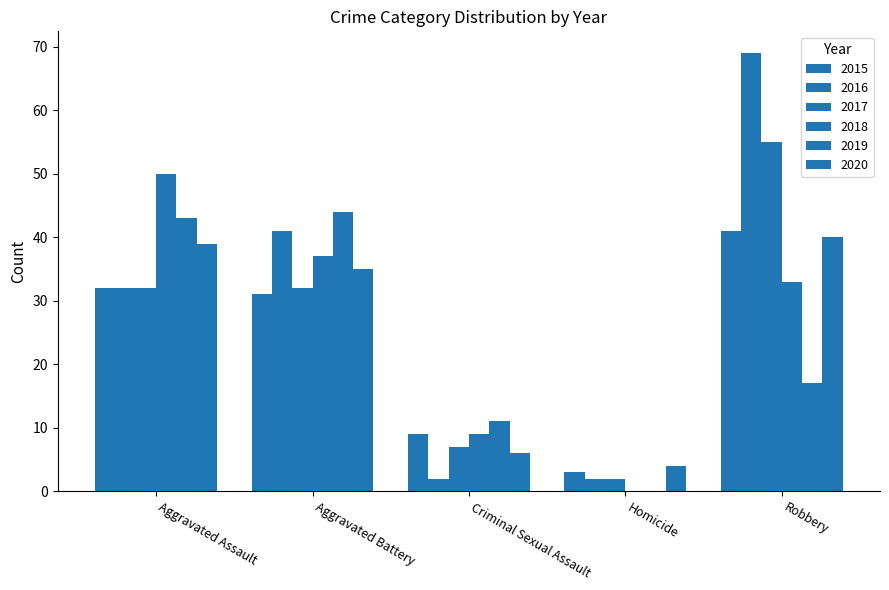

At how many categories does at least one series exceed 5?

4